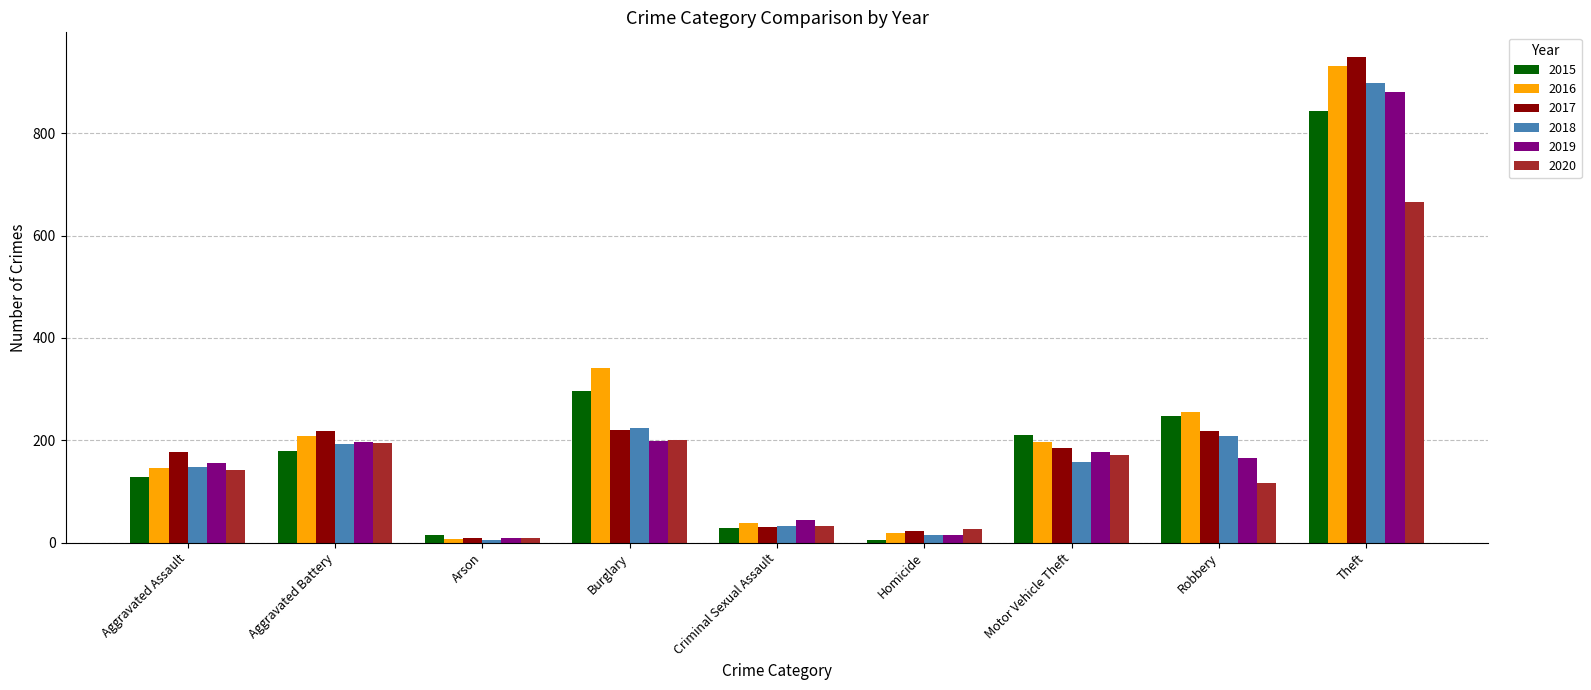

What is the average value of the 2017 series?

226